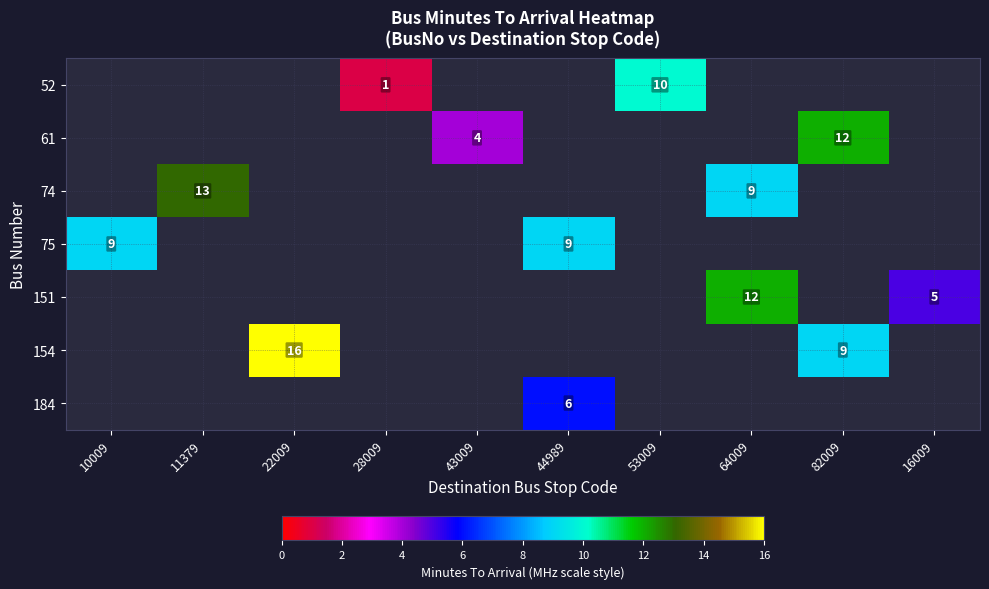

What is the smallest value displayed?

1.0